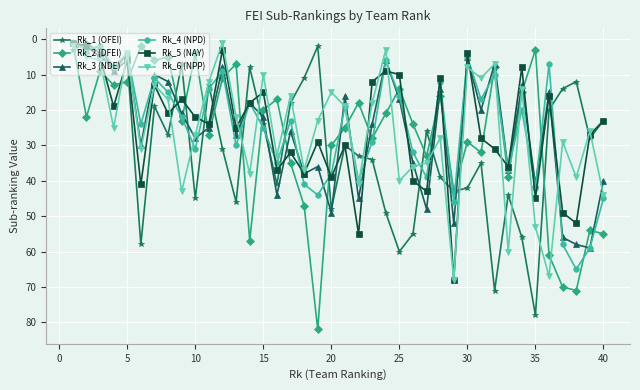

What is the minimum value for Rk_6 (NPP)?

1